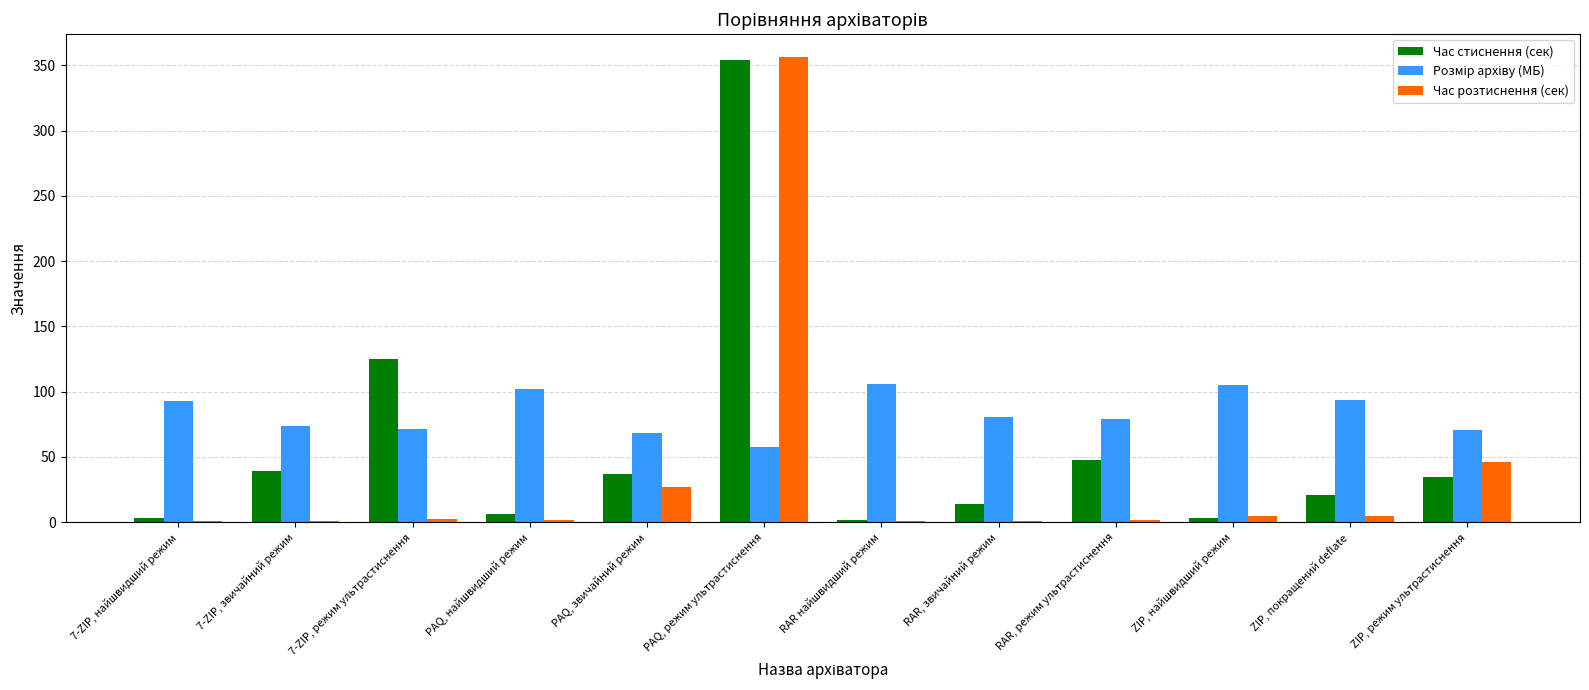

What is the maximum value shown in the chart?

356.0